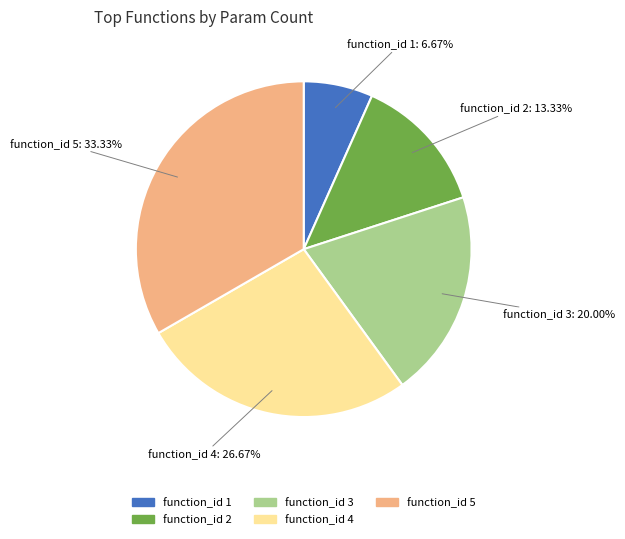

To the nearest percent, what is the difference between the largest and smallest slice percentages?

27%